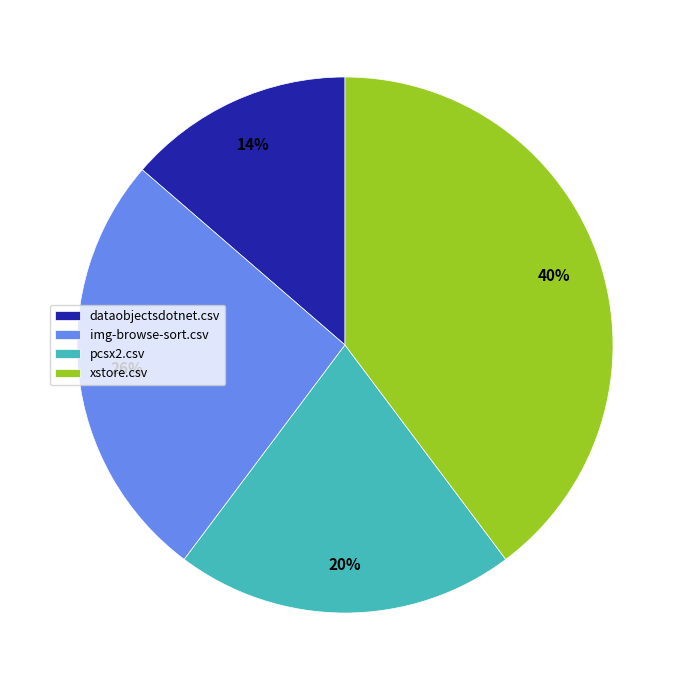

Which category has the biggest portion of the pie?

xstore.csv